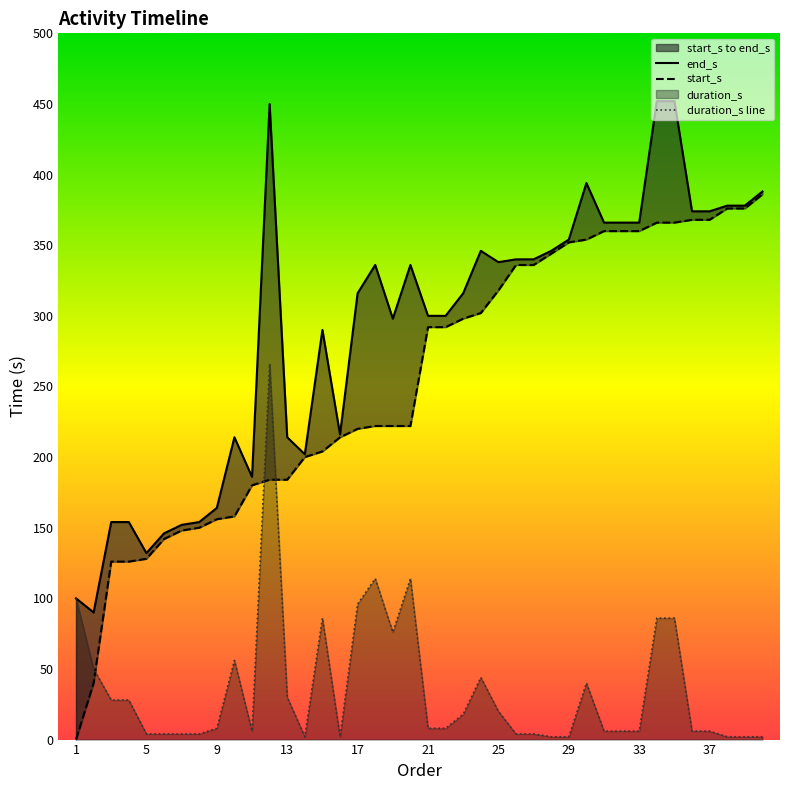

Reading left to right, extract all data points from this chart.

duration_s: 1=100	2=50	3=28	4=28	5=4	6=4	7=4	8=4	9=8	10=56	11=6	12=266	13=30	14=2	15=86	16=2	17=96	18=114	19=76	20=114	21=8	22=8	23=18	24=44	25=20	26=4	27=4	28=2	29=2	30=40	31=6	32=6	33=6	34=86	35=86	36=6	37=6	38=2	39=2	40=2
start_s: 1=0	2=40	3=126	4=126	5=128	6=142	7=148	8=150	9=156	10=158	11=180	12=184	13=184	14=200	15=204	16=214	17=220	18=222	19=222	20=222	21=292	22=292	23=298	24=302	25=318	26=336	27=336	28=344	29=352	30=354	31=360	32=360	33=360	34=366	35=366	36=368	37=368	38=376	39=376	40=386
end_s: 1=100	2=90	3=154	4=154	5=132	6=146	7=152	8=154	9=164	10=214	11=186	12=450	13=214	14=202	15=290	16=216	17=316	18=336	19=298	20=336	21=300	22=300	23=316	24=346	25=338	26=340	27=340	28=346	29=354	30=394	31=366	32=366	33=366	34=452	35=452	36=374	37=374	38=378	39=378	40=388